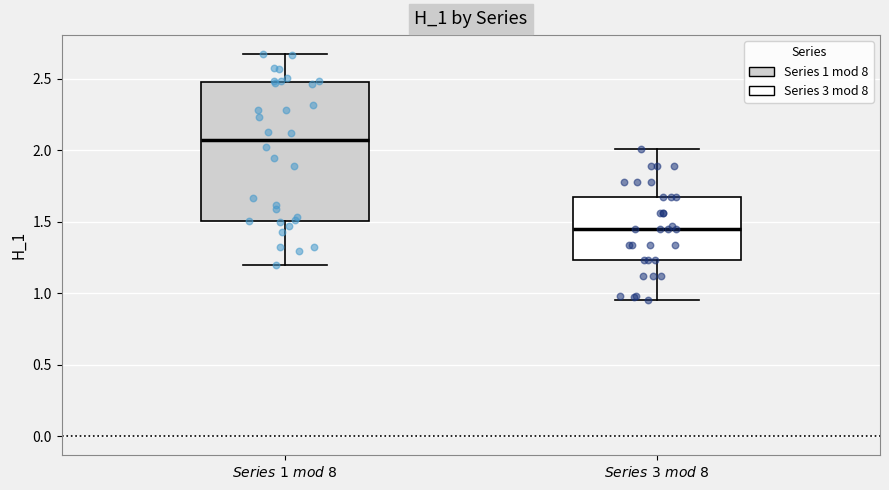

Which box's median line is the lowest?

$\it{Series\ 3\ mod\ 8}$